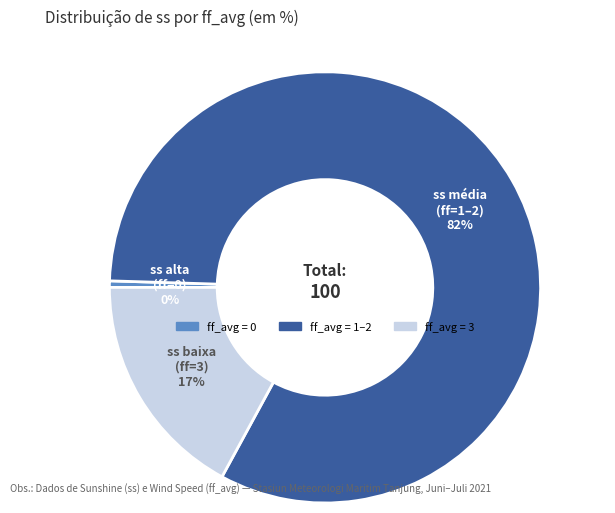

Is there any slice that represents more than half of the pie?

Yes